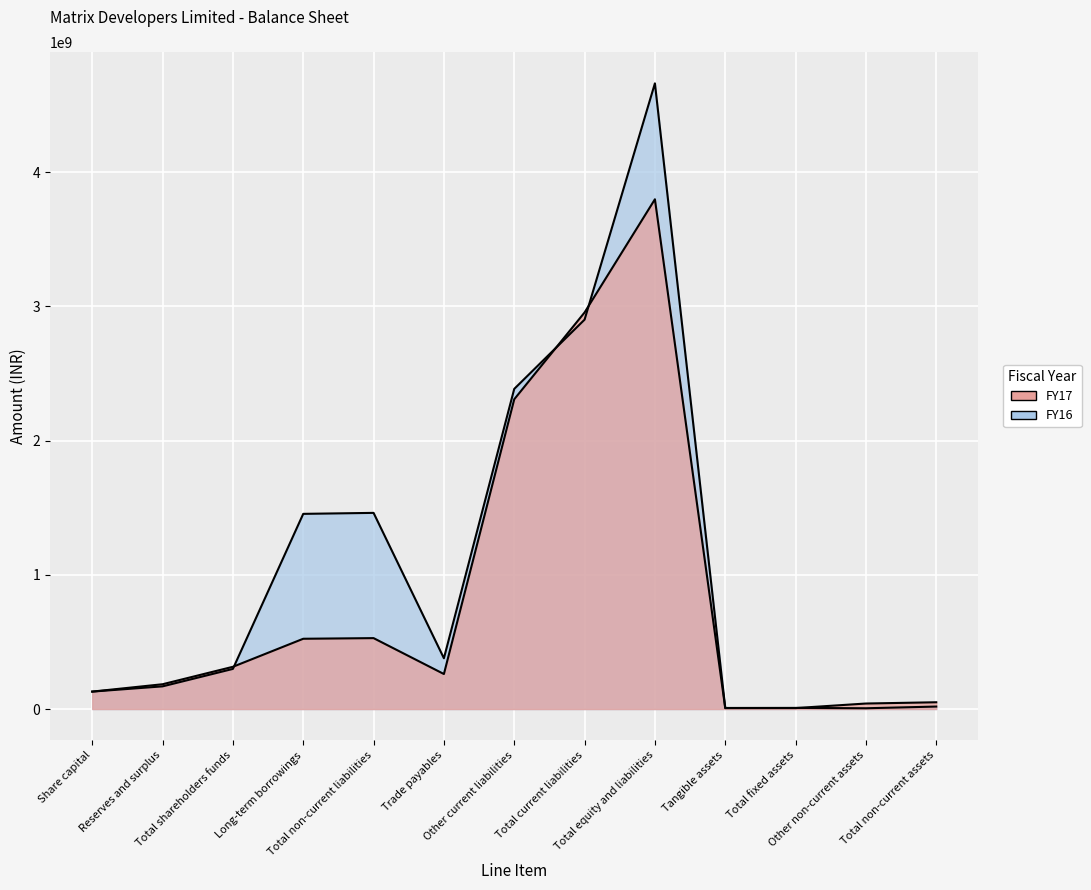

At how many categories does at least one series exceed 1823724253?

3